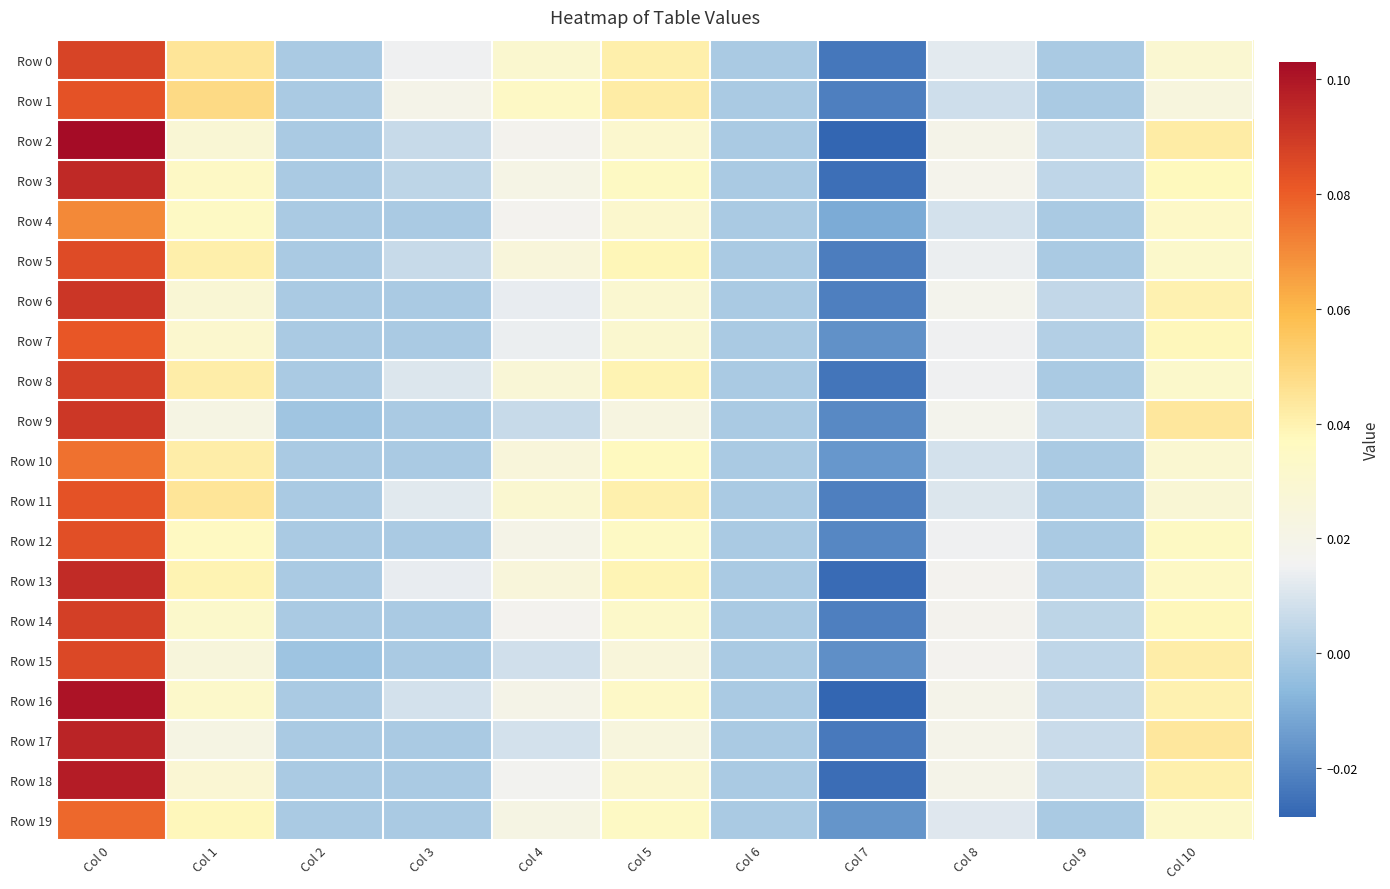

Which series has the largest total across all categories?

Row 13